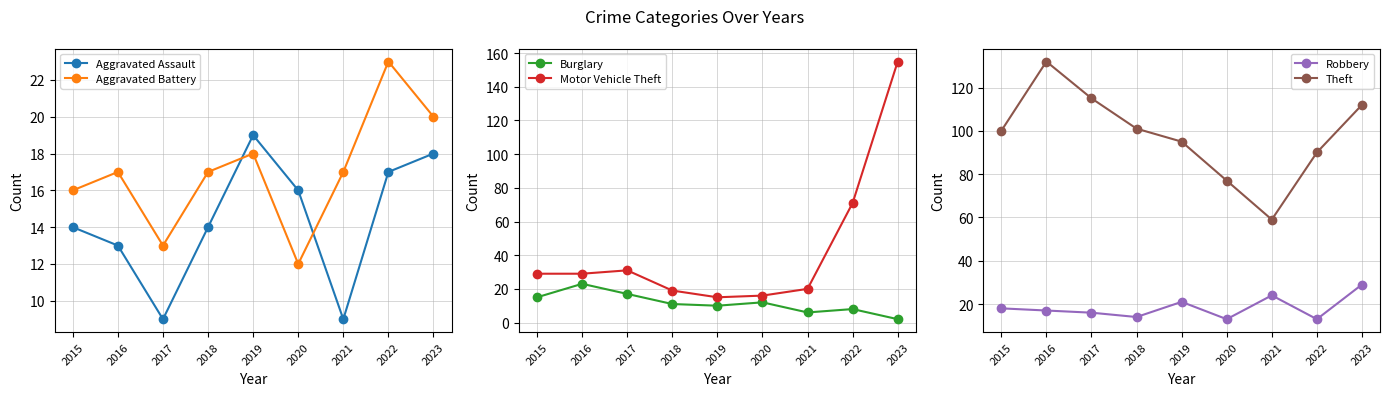

What is the minimum value for Aggravated Battery?

12